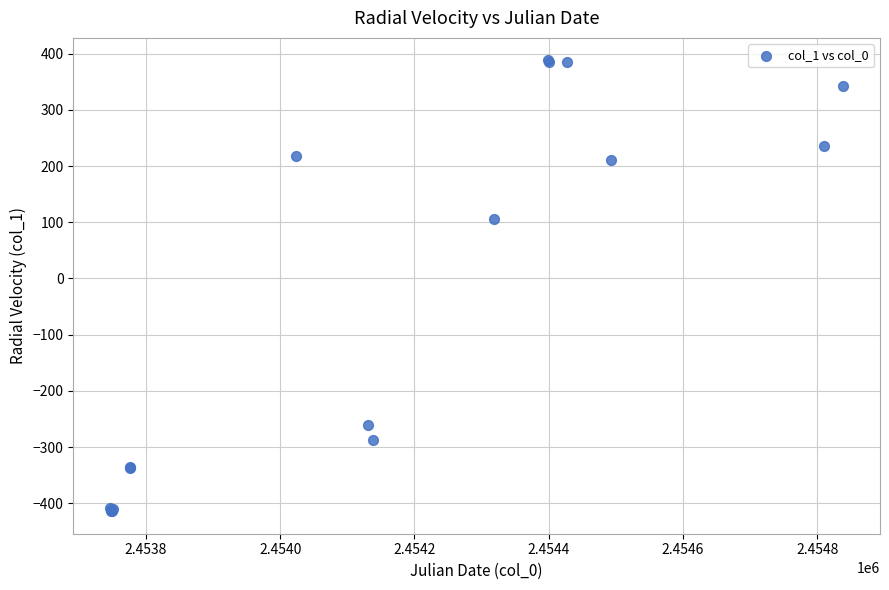

What Y value in the scatter plot is closest to -13?

106.5